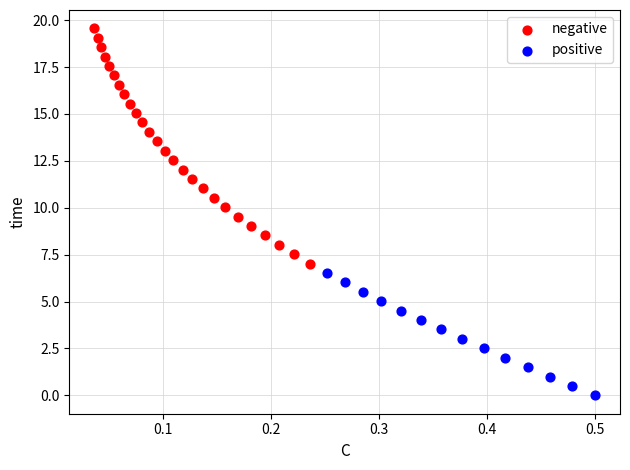

Which series has the widest spread of Y values?

negative